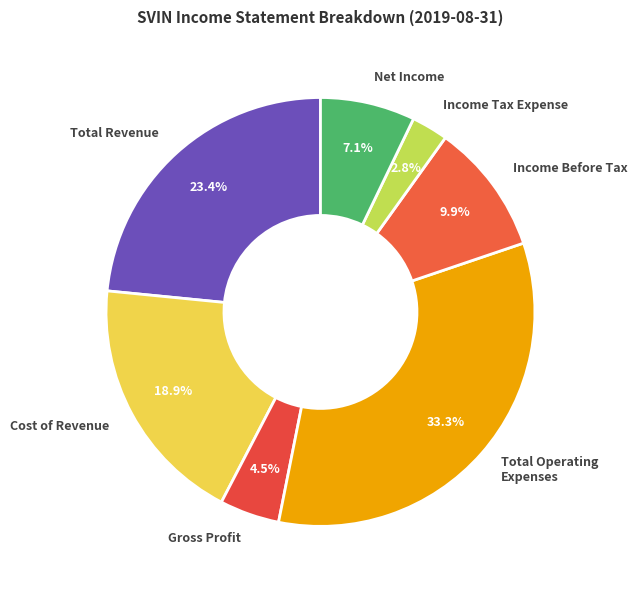

To the nearest percent, what percentage of the pie is Total Revenue?

23%